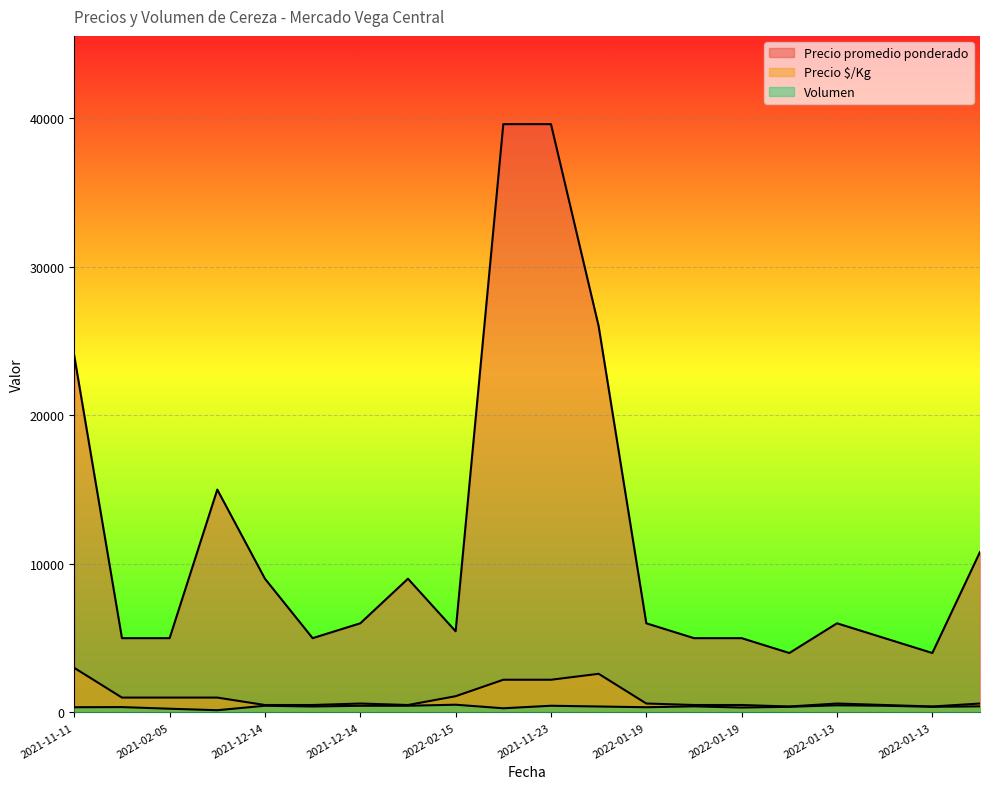

True or false: Precio promedio ponderado and Precio $/Kg intersect in this chart.

False